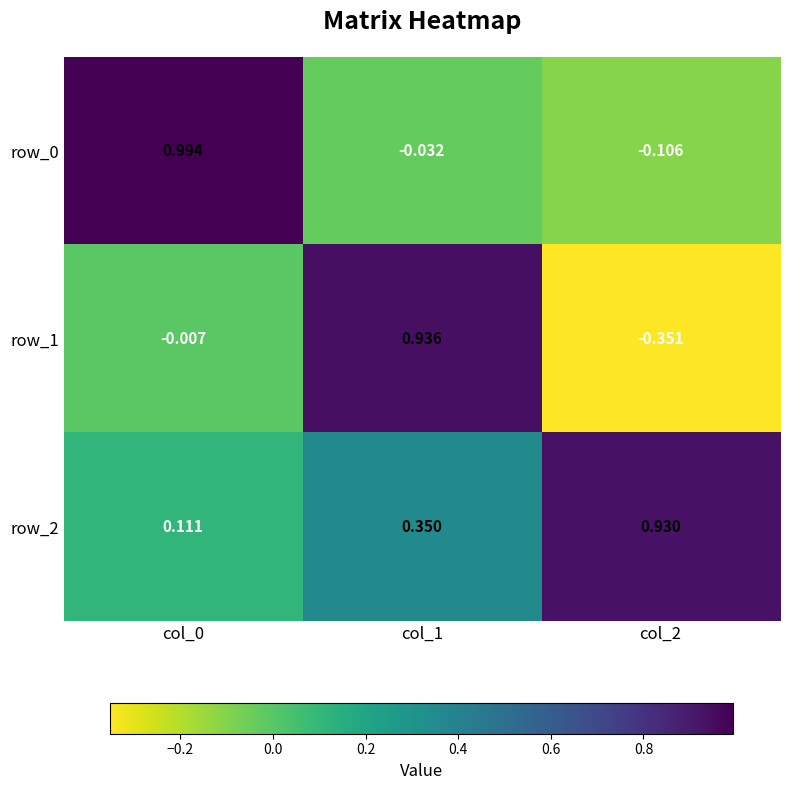

Is the value of row_1 at col_2 greater than the value of row_0 at col_1?

No